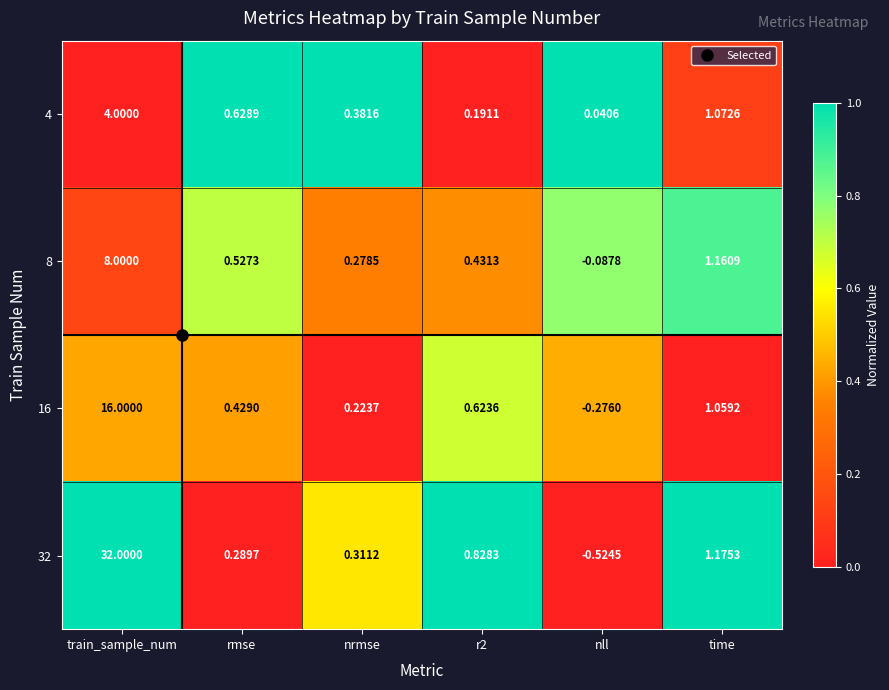

Which series has the largest total across all categories?

32